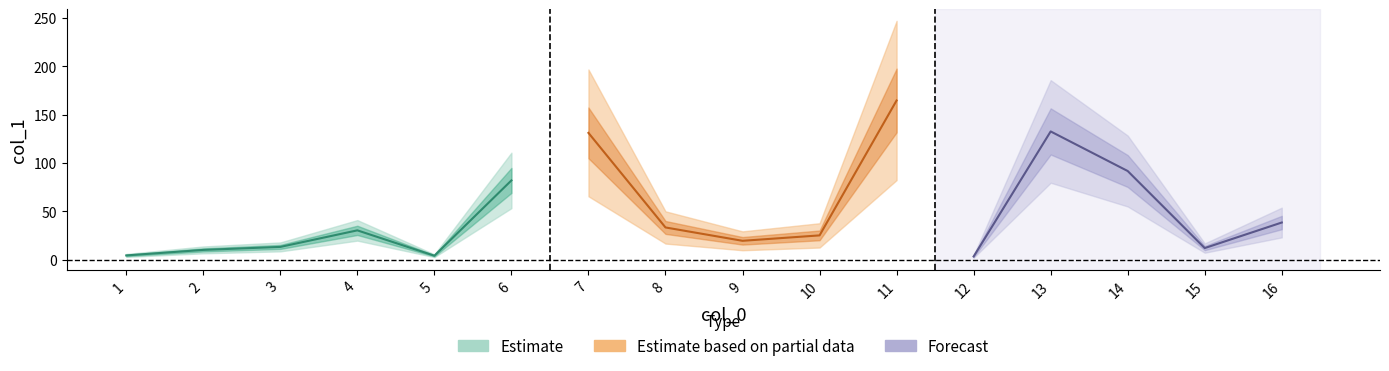

What is the average value?

49.7